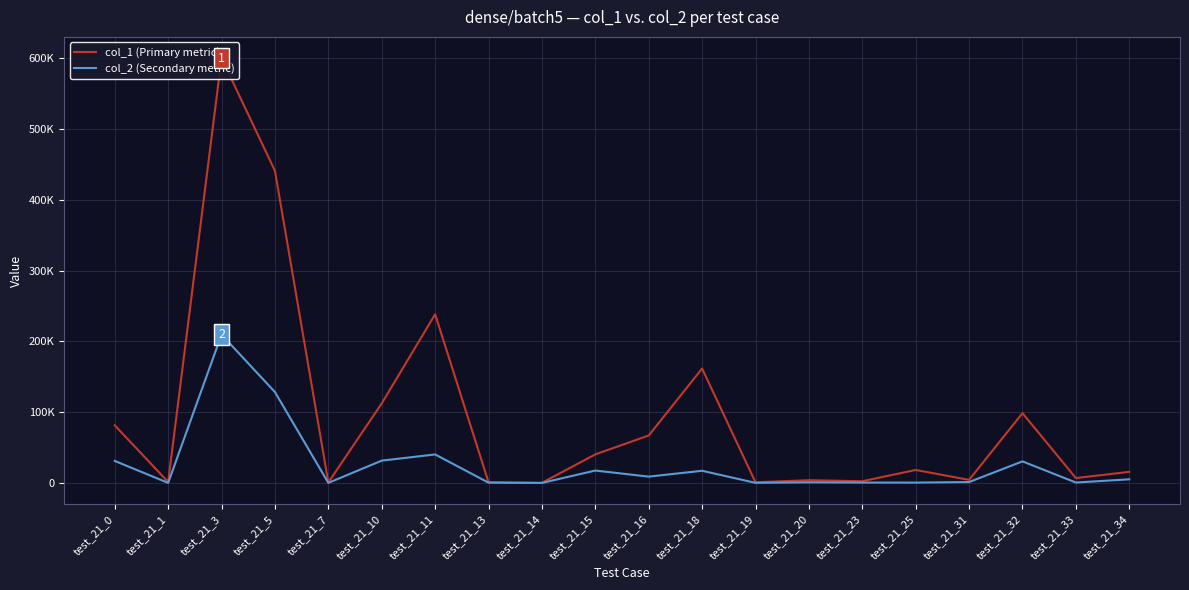

The col_1 (Primary metric) series shows 133547.4 at test_21_0. True or false?

False